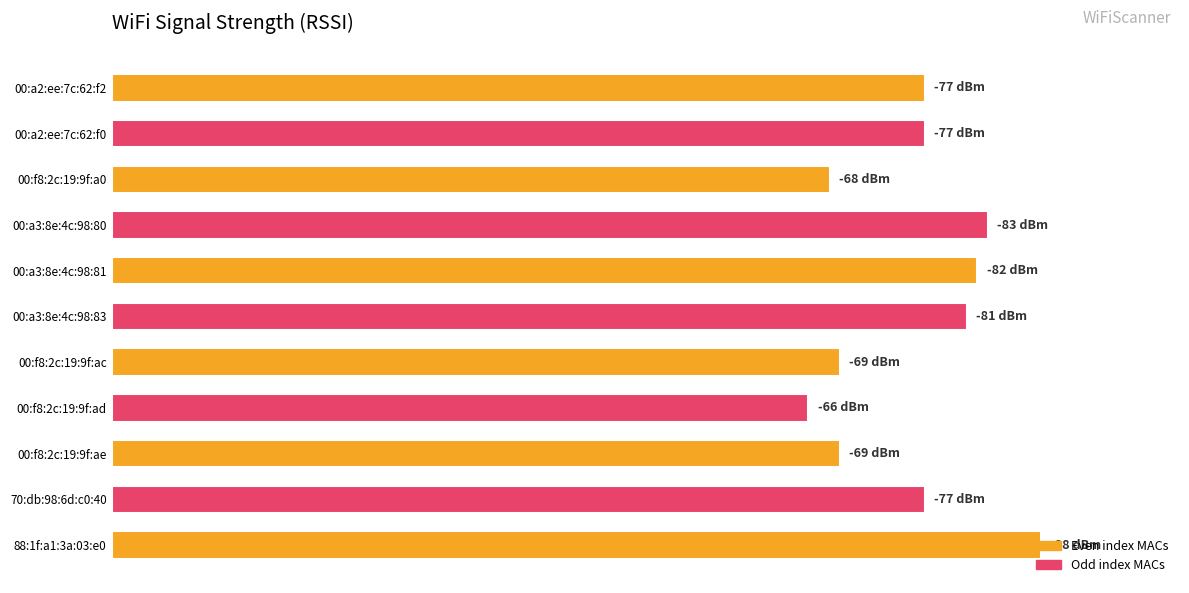

Does the chart contain any negative values?

No